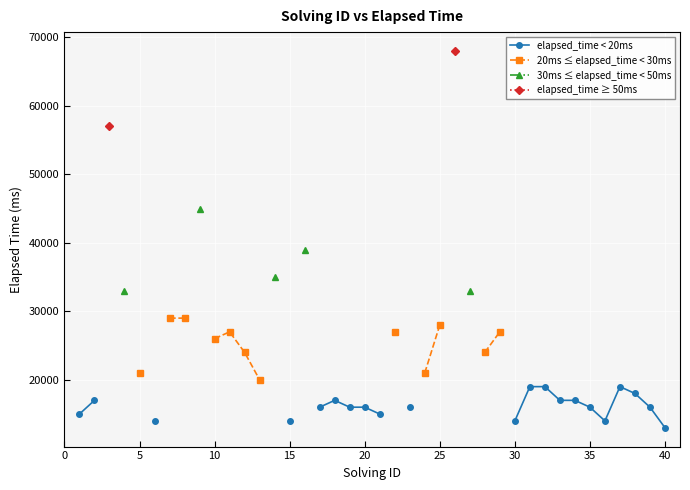

True or false: elapsed_time ≥ 50ms and elapsed_time < 20ms cross at least once.

False